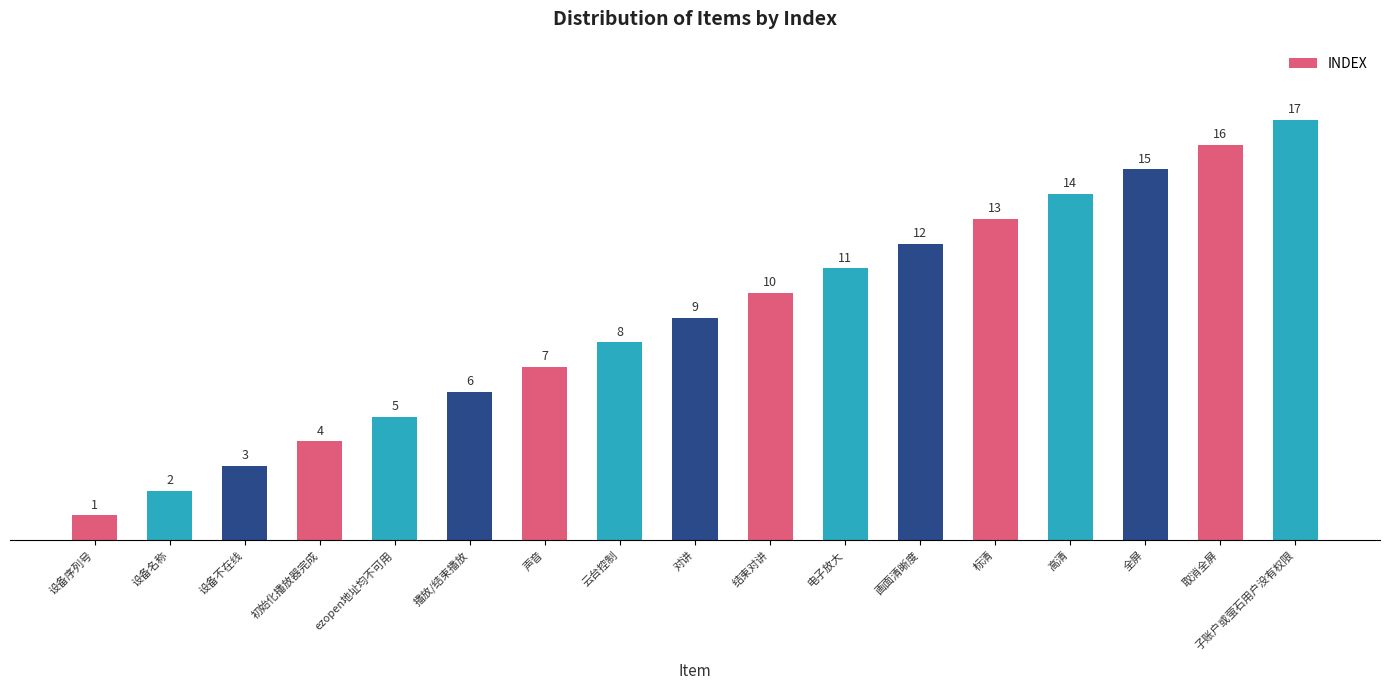

What is the difference between the maximum and minimum values?

16